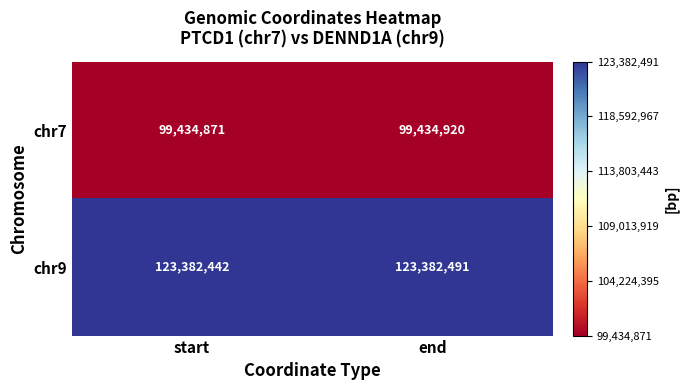

Is it true that chr7 equals 159282727 at end?

False